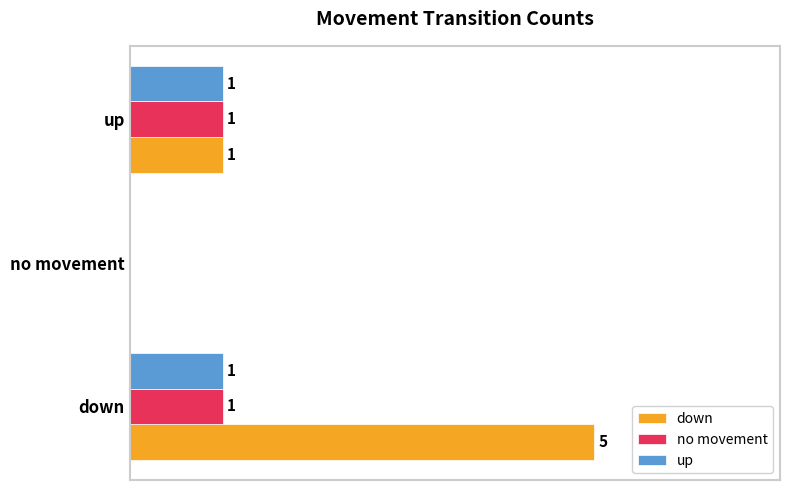

Which series has the largest total across all categories?

down